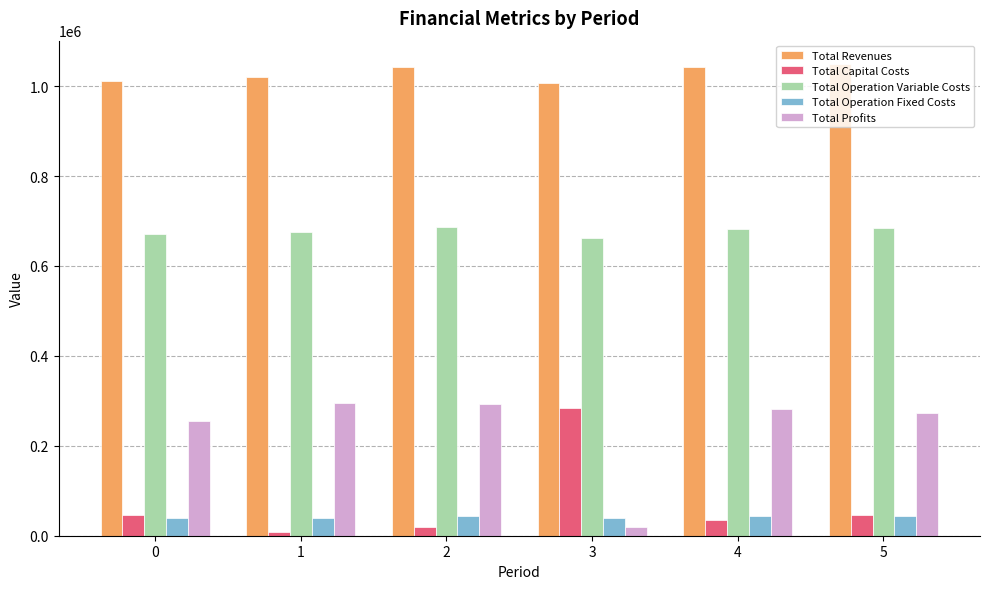

What is the highest value of the Total Capital Costs series?

284800.0